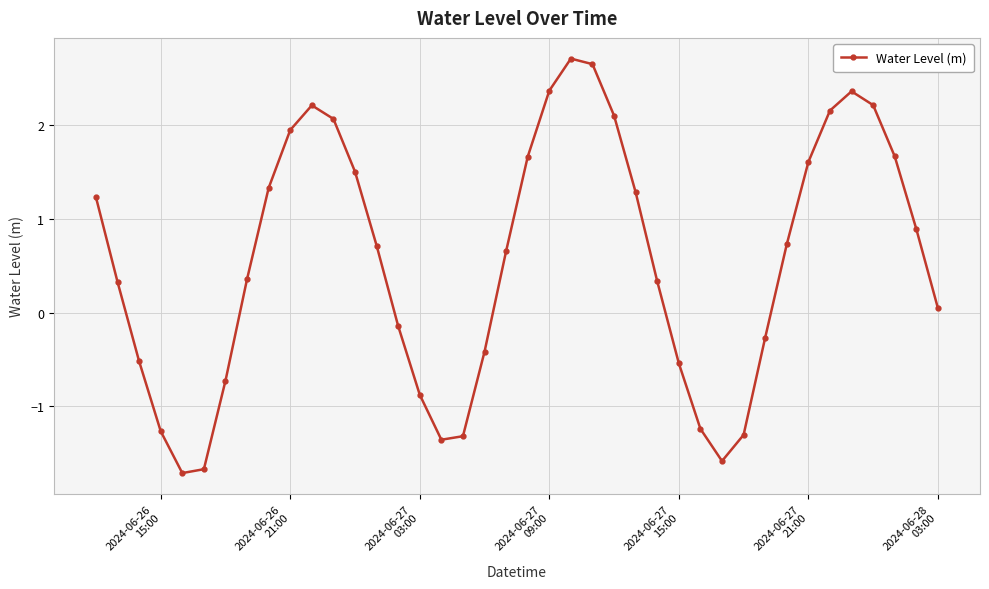

True or false: the data has more than 1 interior local peaks.

True